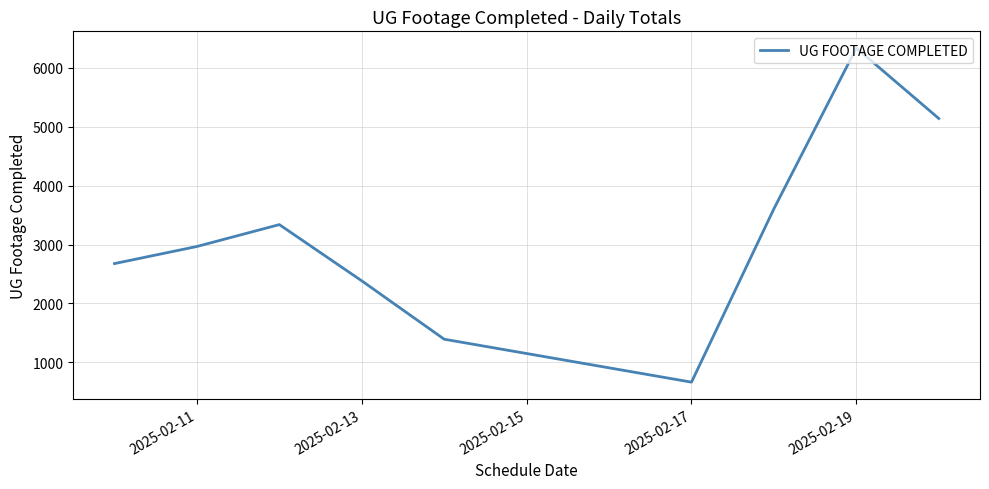

What is the maximum value shown in the chart?

6333